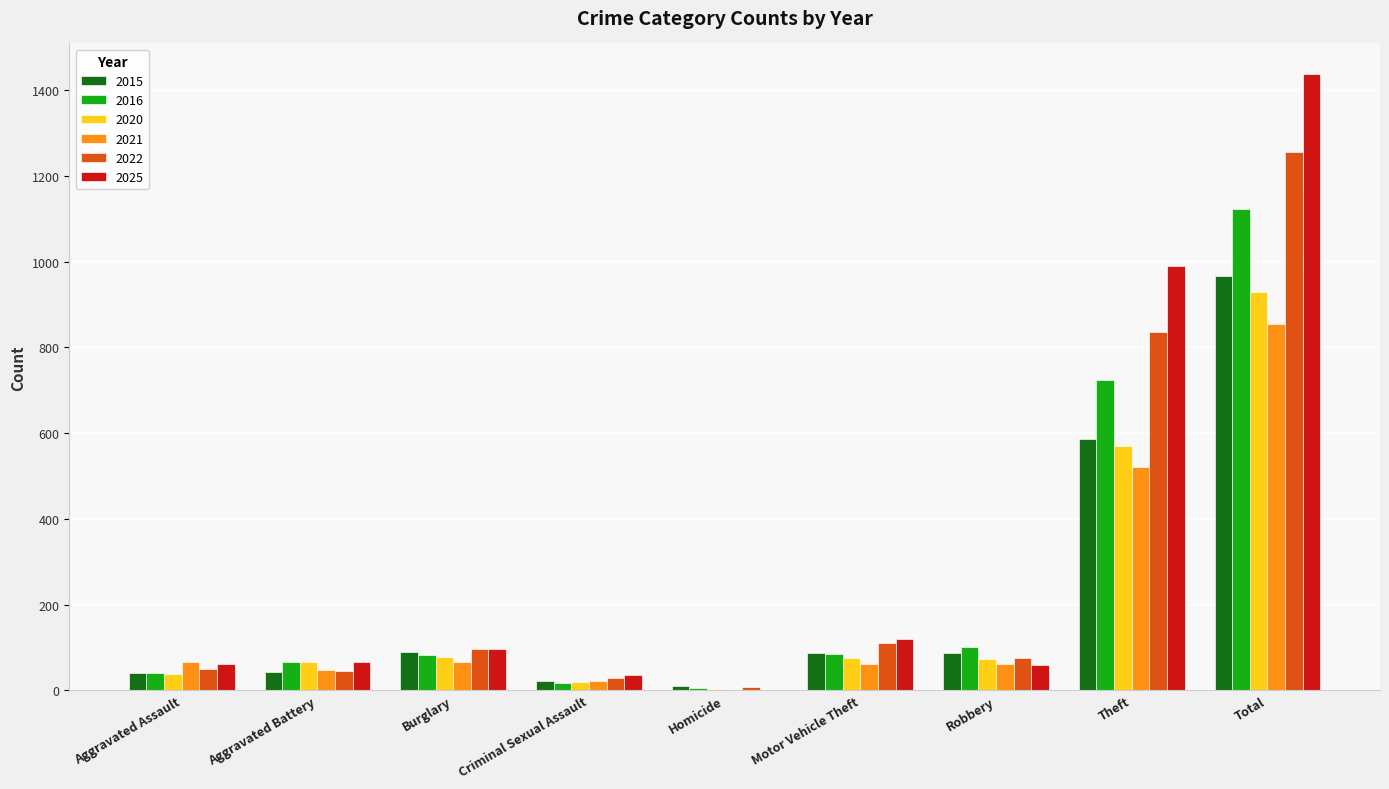

At which label is 2020 closest to 465?

Theft